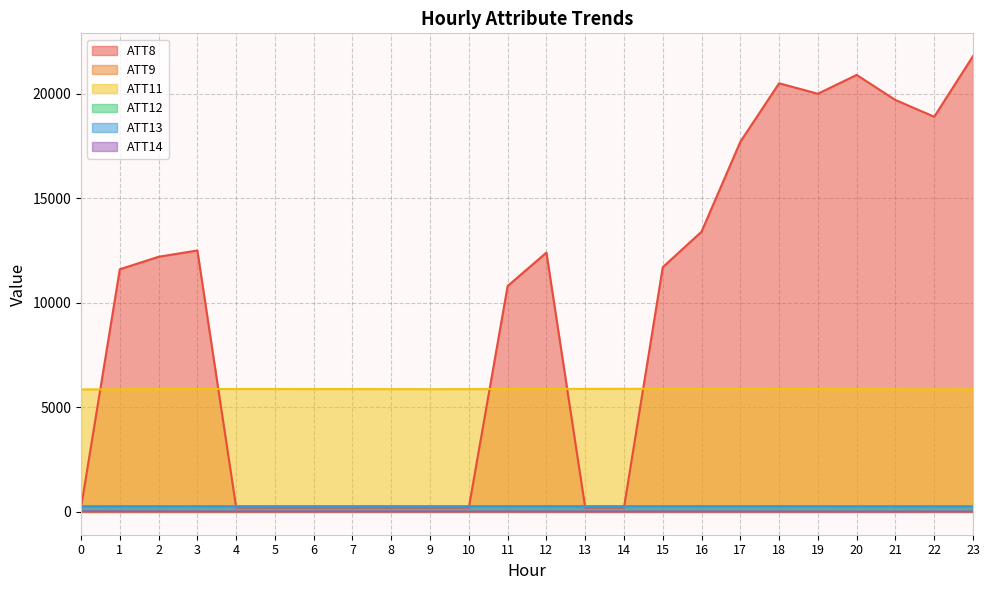

Where is ATT13 nearest to the value 255?

4